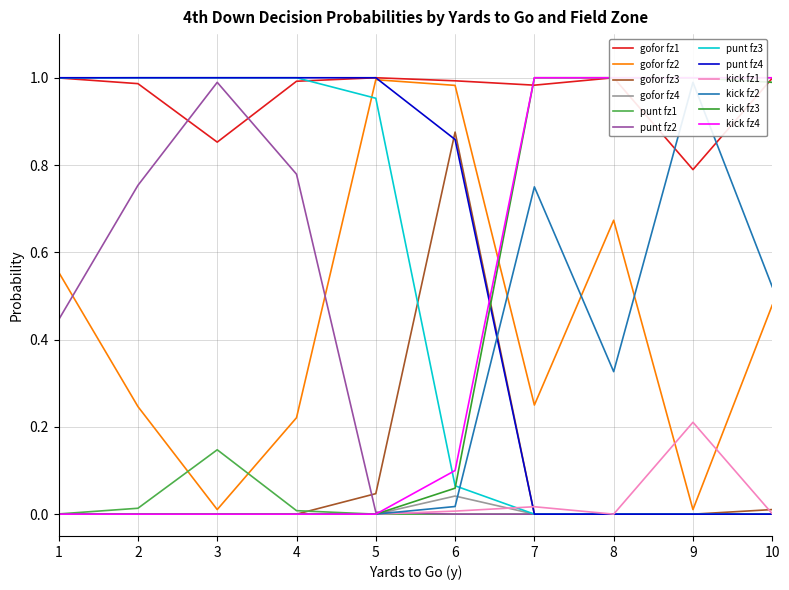

Which series ends up on top after the final intersection of kick and gofor?

kick